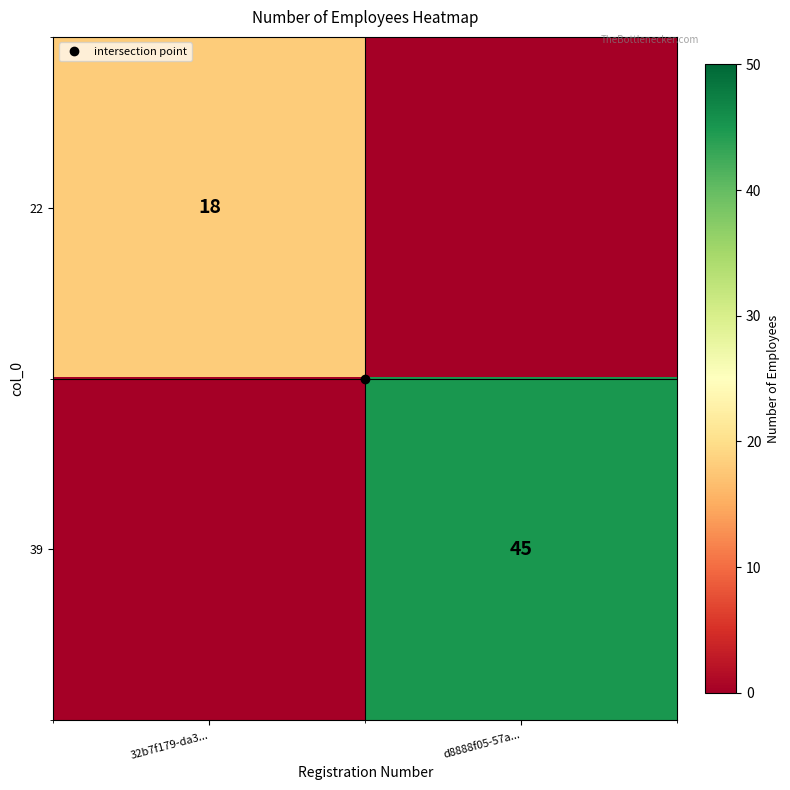

The 39 series shows -14 at 32b7f179-da3.... True or false?

False